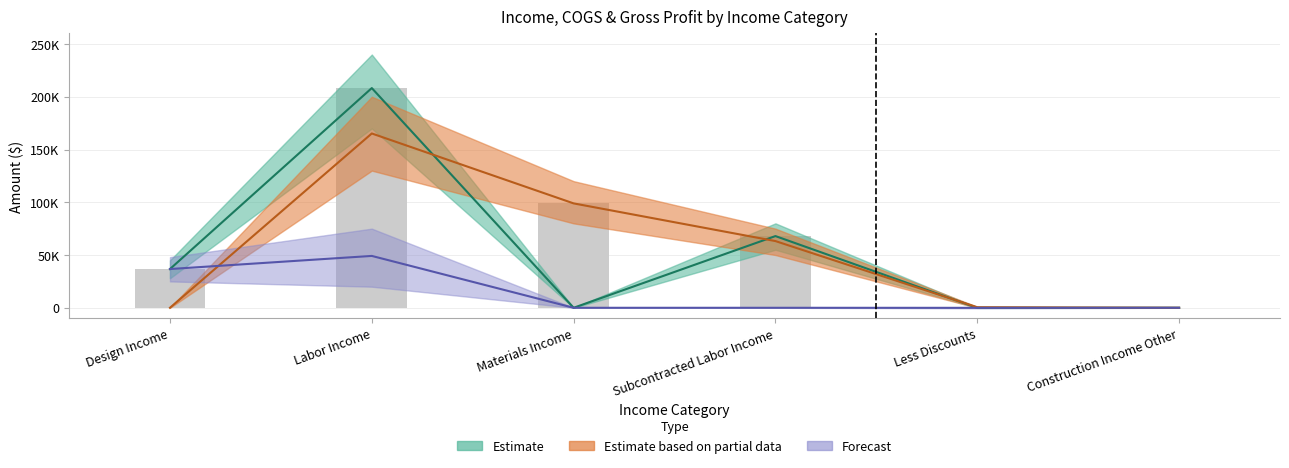

What is the difference between the Gross Profit values at Design Income and Construction Income Other?

36729.2